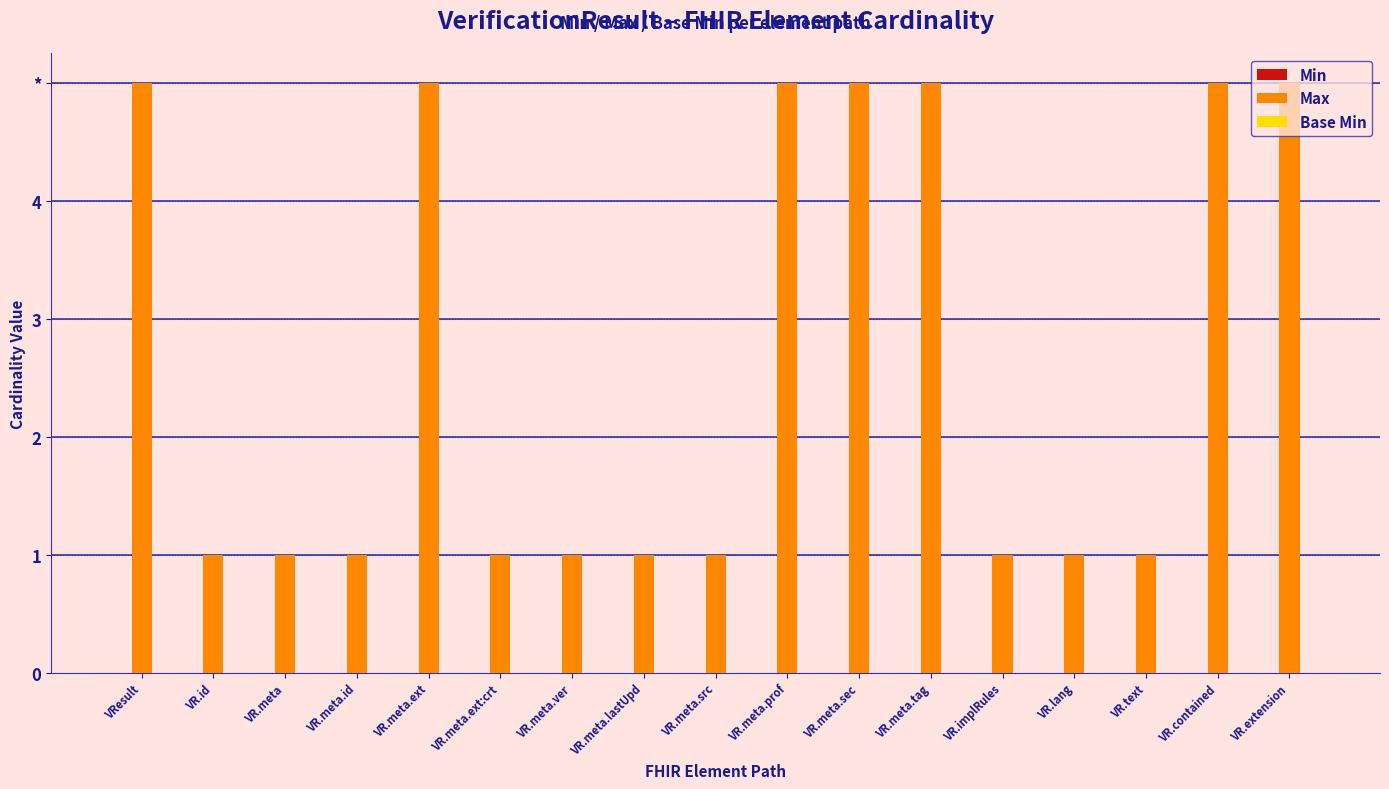

Does the chart contain any negative values?

No